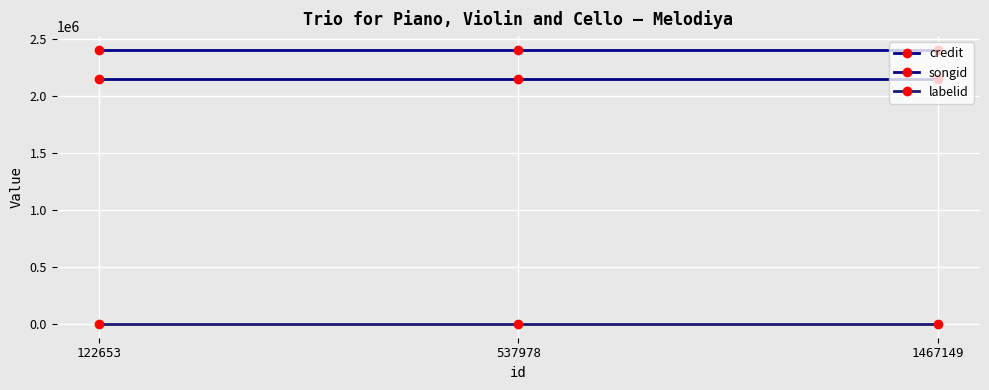

What is the total value across all series at 1467149?

4552068